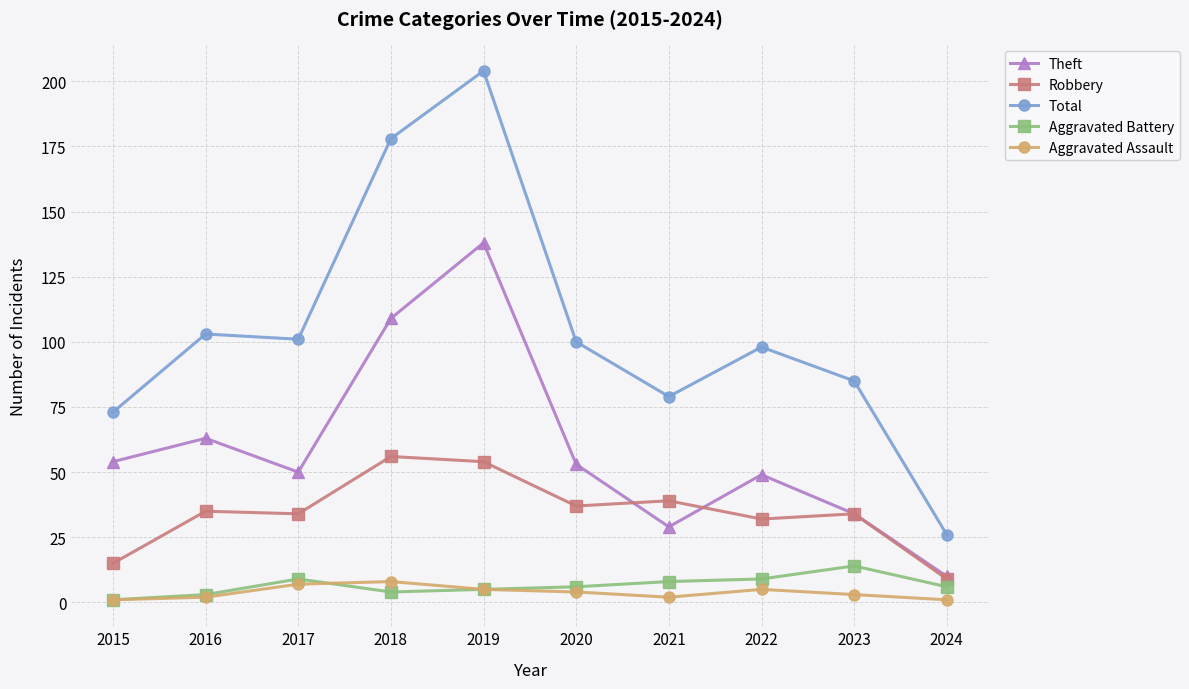

What is the difference between the maximum and minimum values in the Robbery series?

47